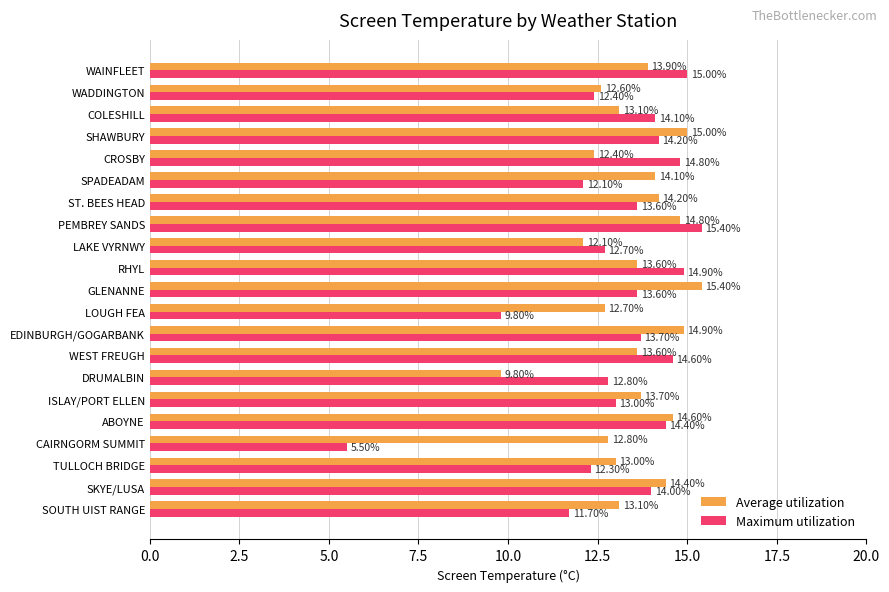

Where is Average utilization nearest to the value 12?

LAKE VYRNWY